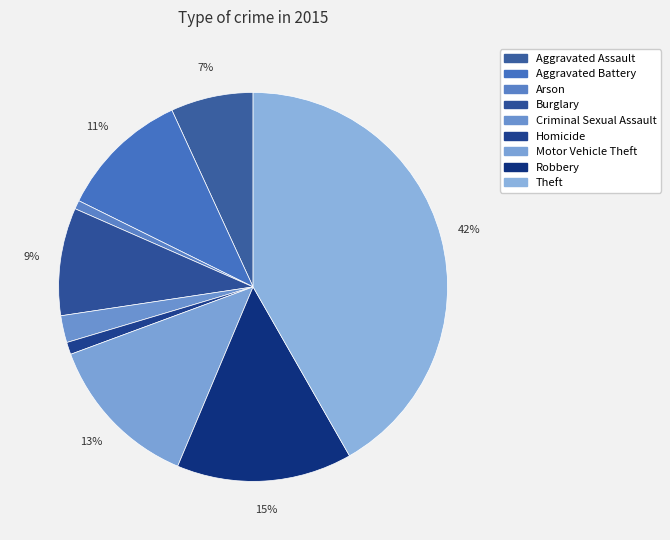

How many slices are in this pie chart?

9